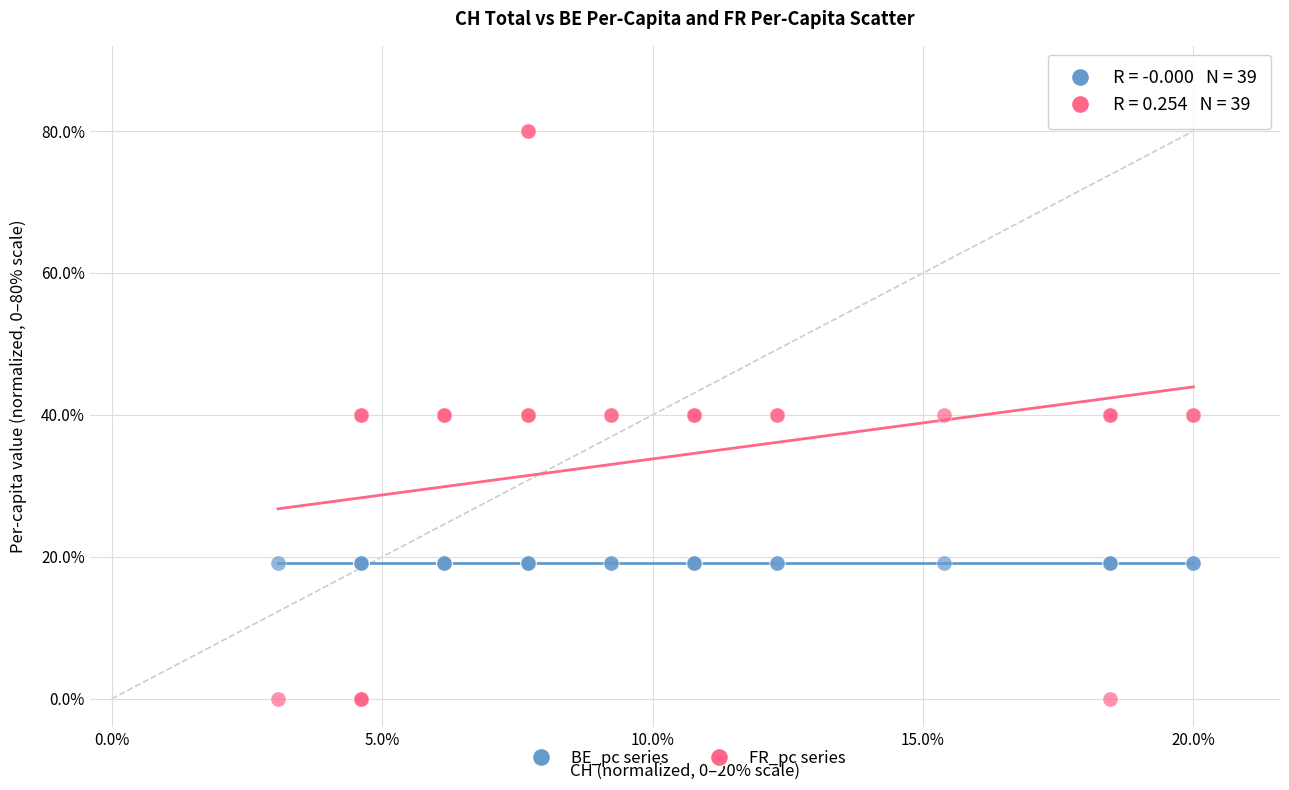

What are all the series names shown in the legend?

BE_pc series, FR_pc series